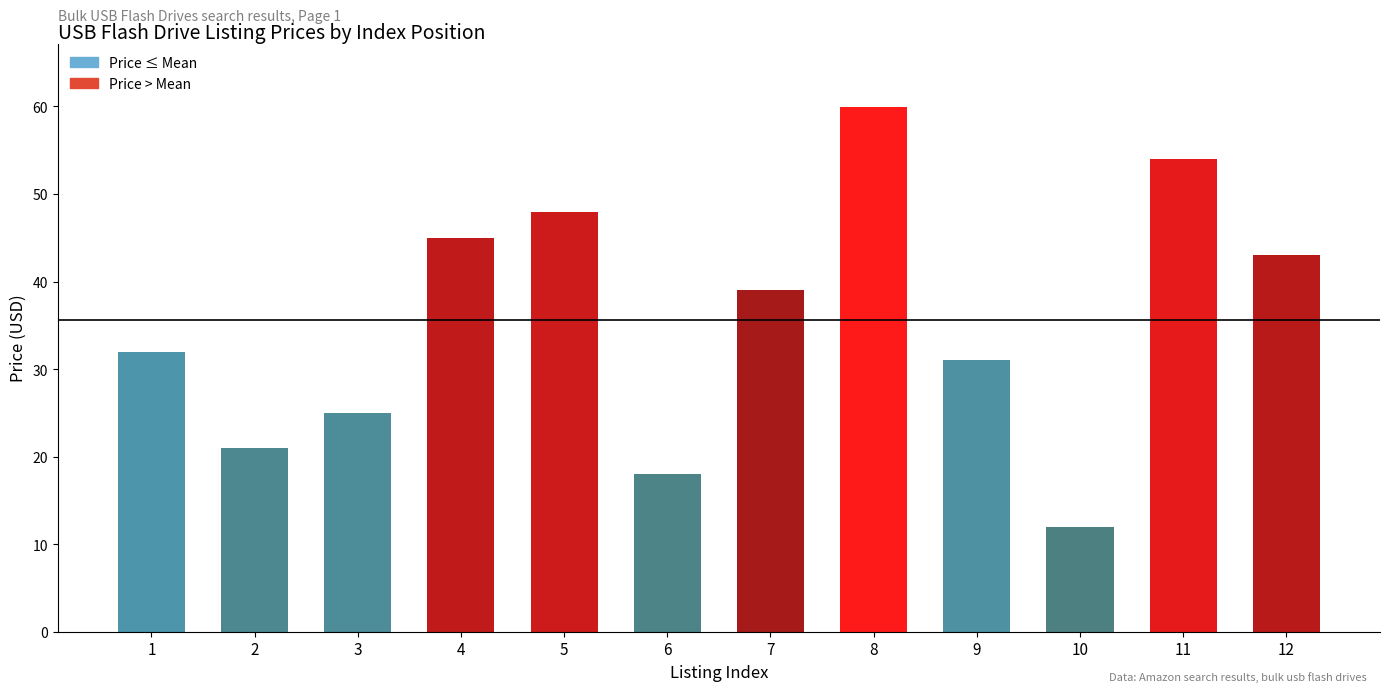

At which category does the chart reach its minimum across all series?

10